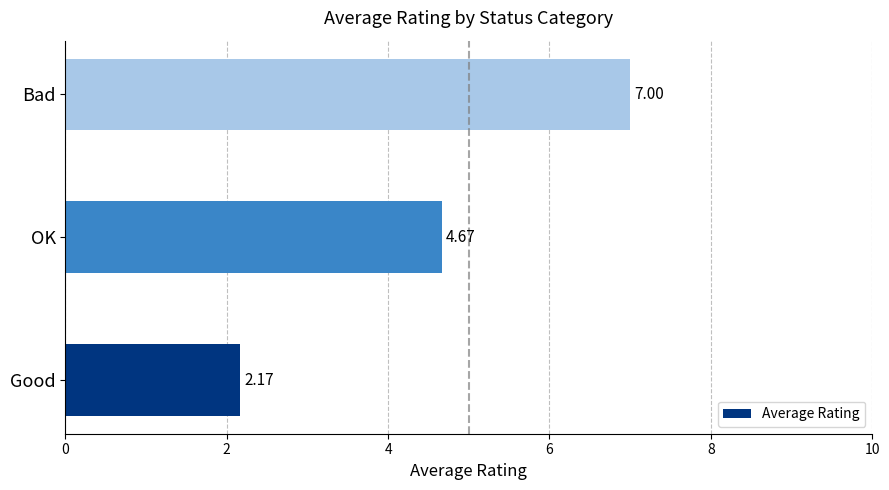

What is the sum of all values?

13.8